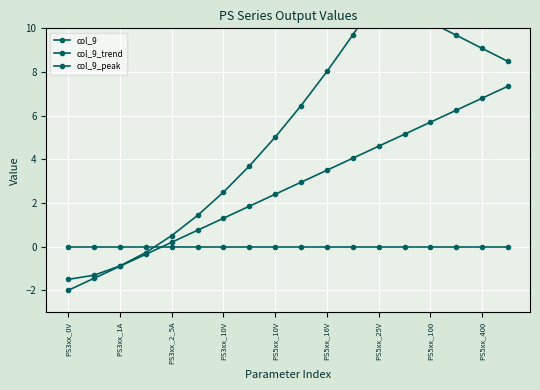

Count the number of data series in this chart.

3